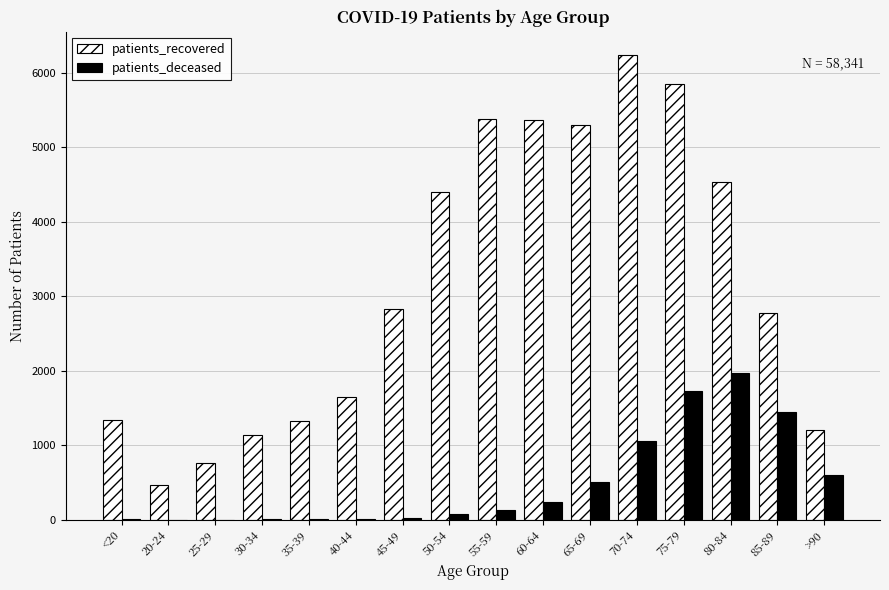

What is the difference between the patients_deceased values at 45-49 and 80-84?

1939